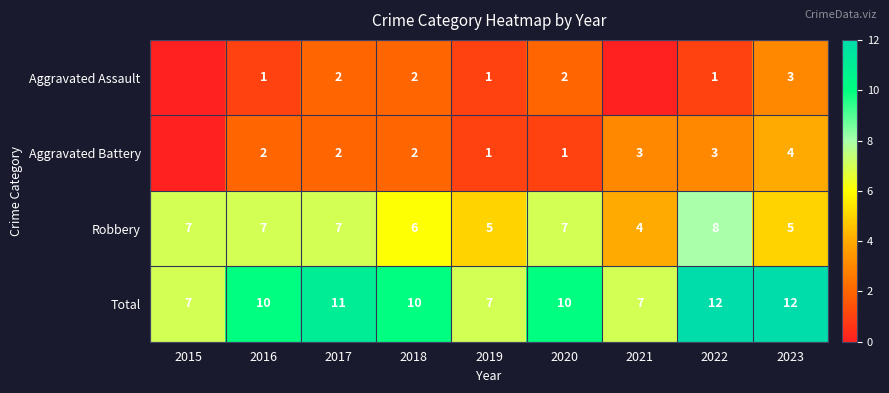

What is the difference between the maximum and minimum values in the Total series?

5